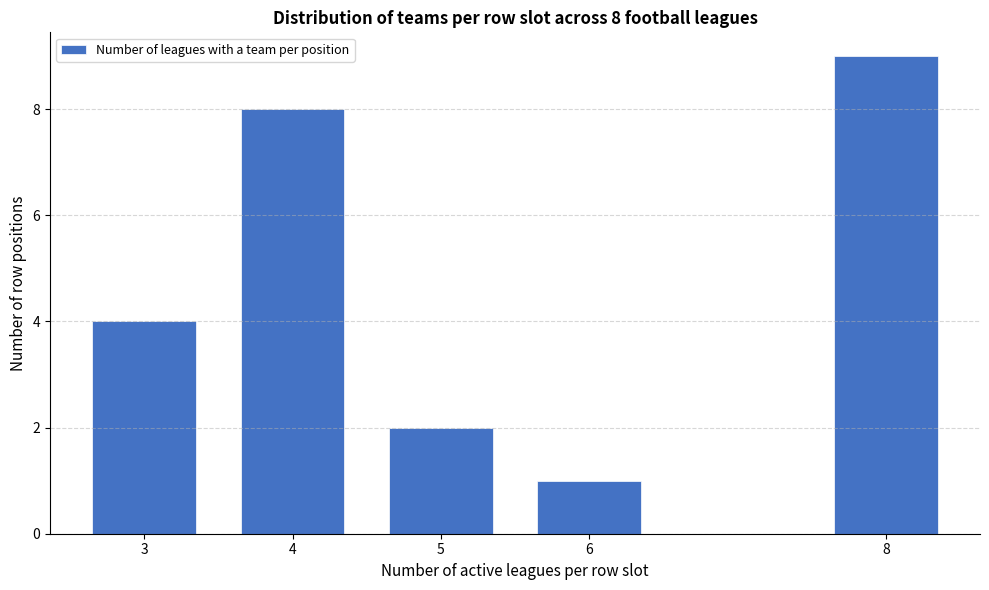

Reading left to right, transcribe all the data shown in this chart.

3=4	4=8	5=2	6=1	8=9